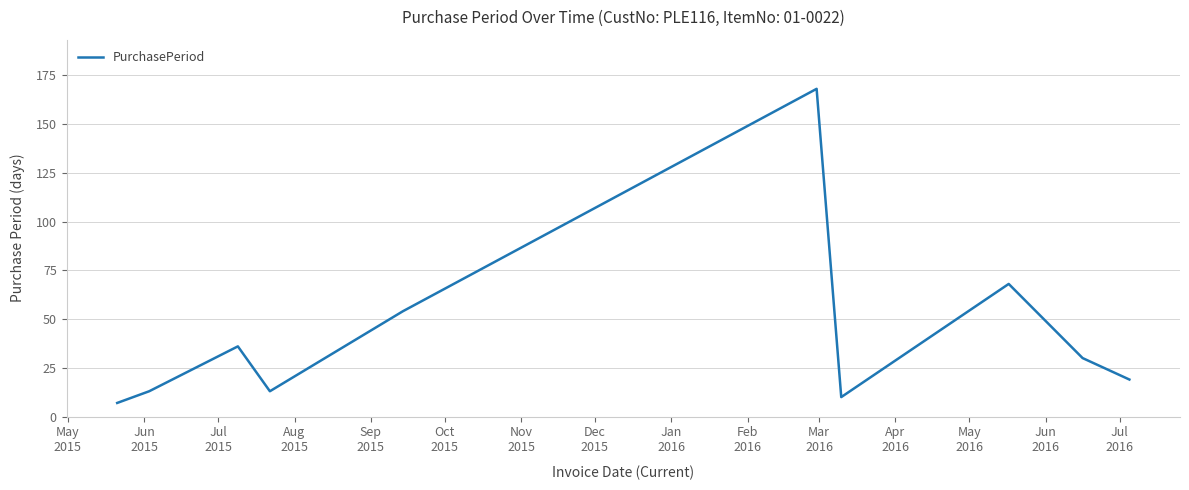

What is the difference between the maximum and minimum values?

161